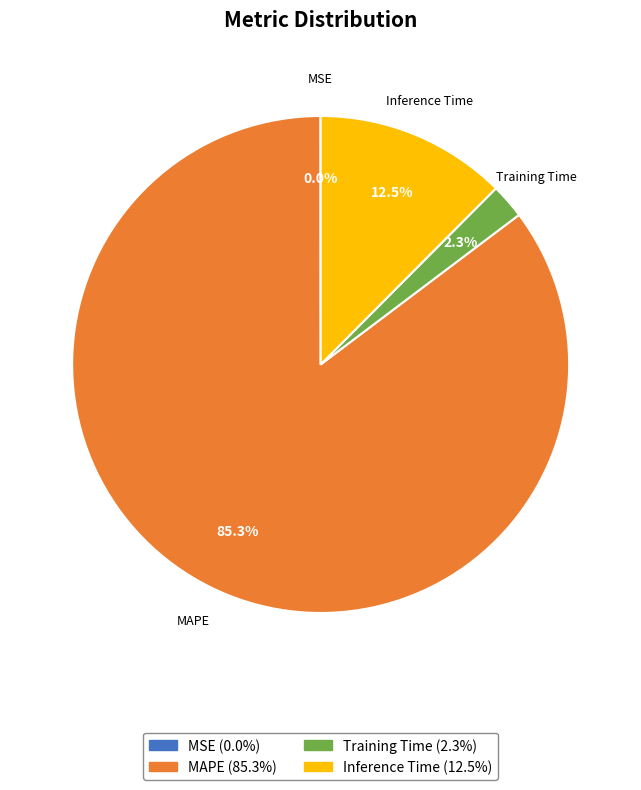

What percentage is NOT represented by Training Time?

97.7%